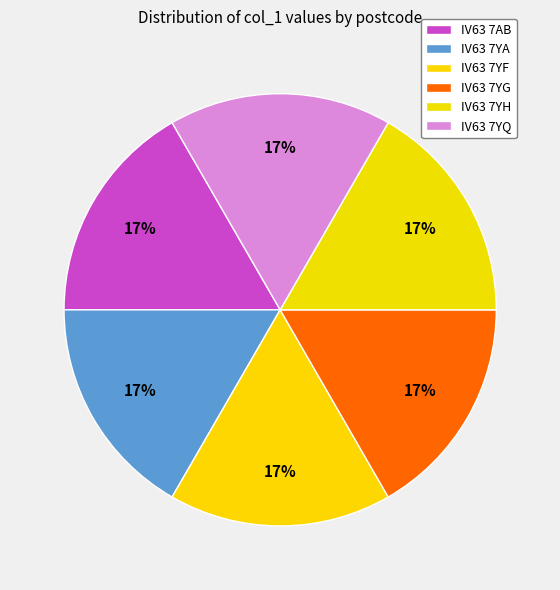

Is it true that IV63 7YH is 10% of the pie?

False